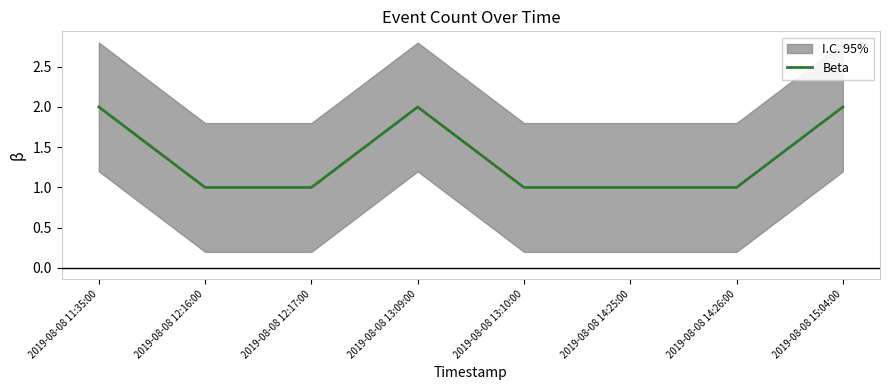

Which category has the lowest value across all series?

2019-08-08 12:16:00